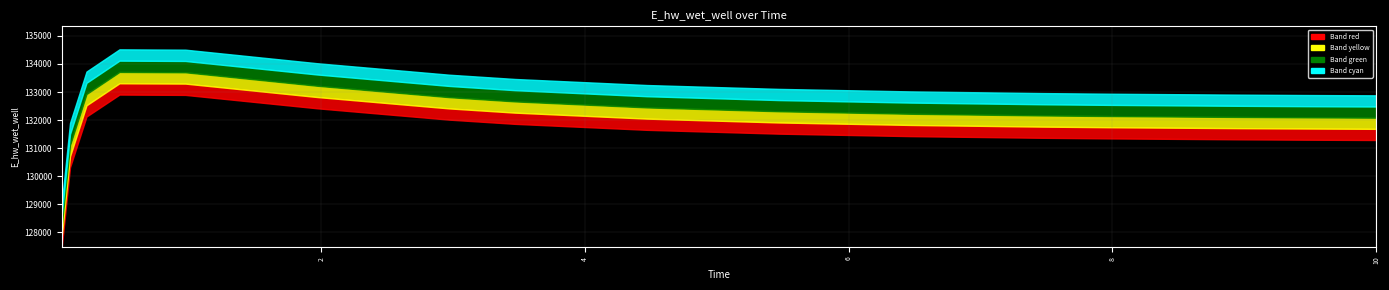

Read the value at 4.46875.

133249.2